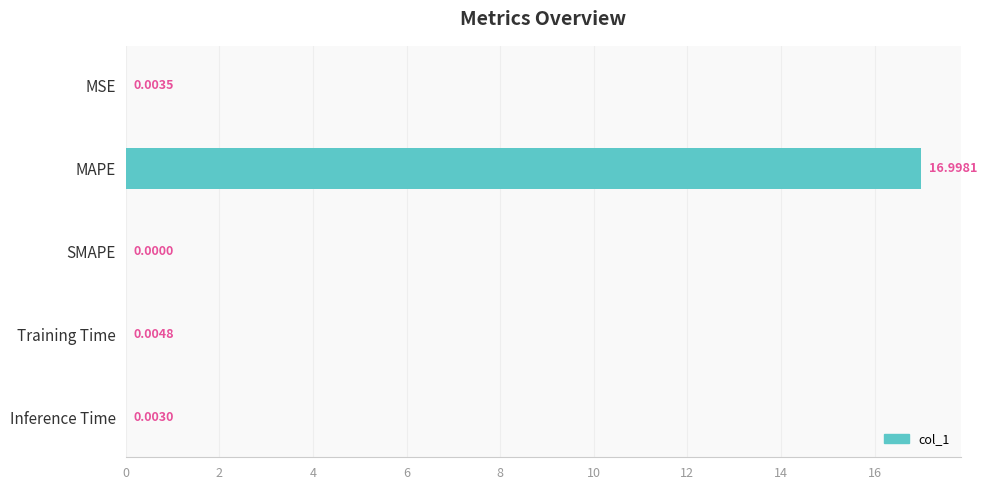

Where is the data nearest to the value 8?

Training Time